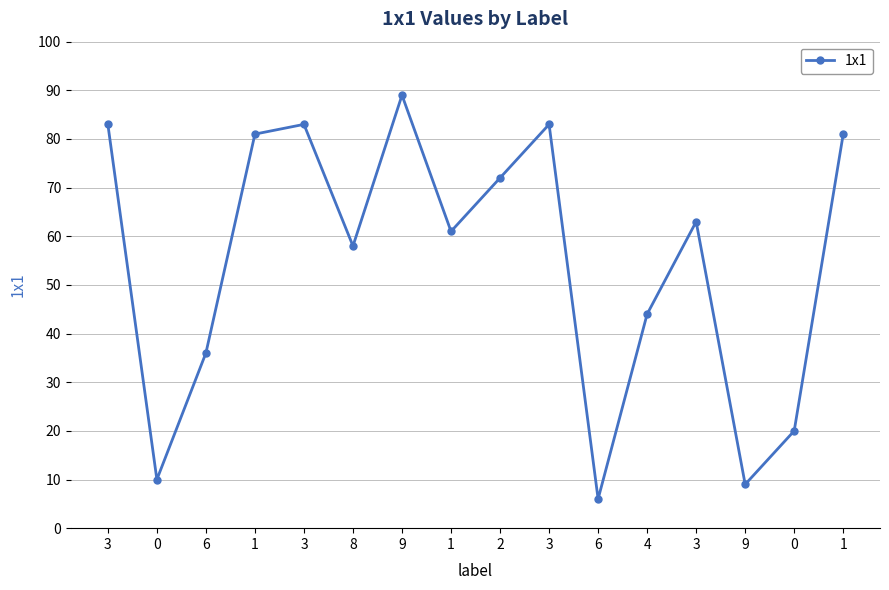

How many lines are shown in the chart?

1